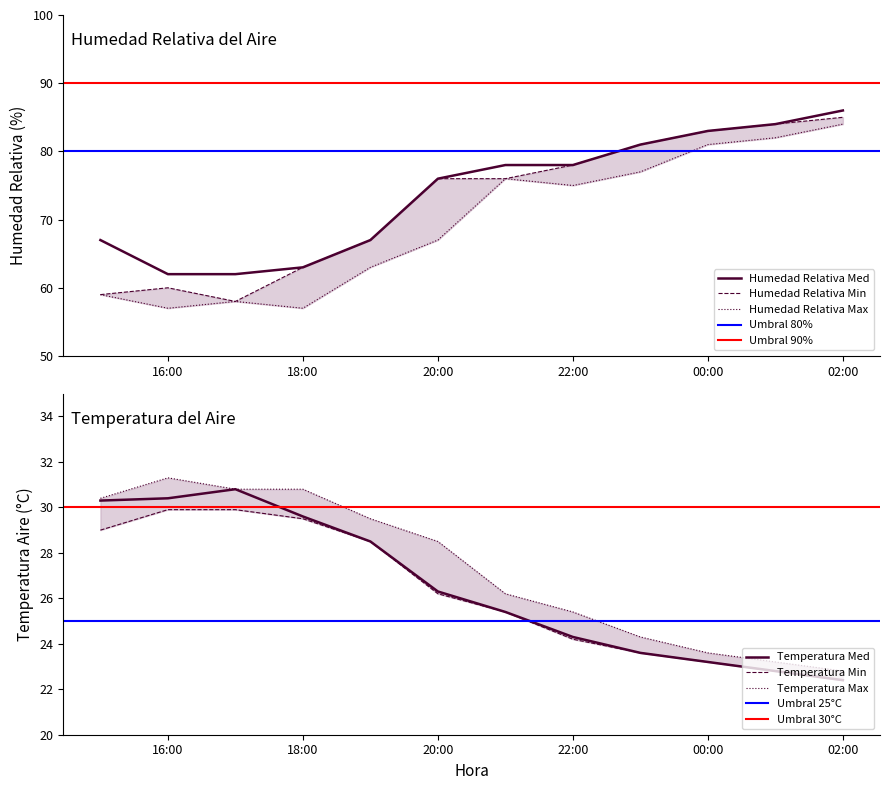

Read the Humedad Min value at 2016-09-30 17:00.

58.0